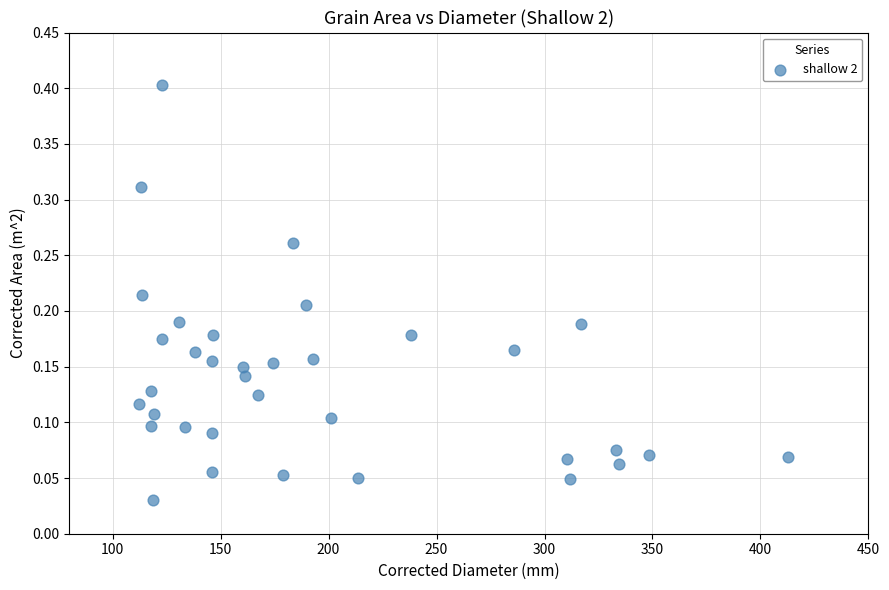

What is the range of Y values (max minus min)?

0.4